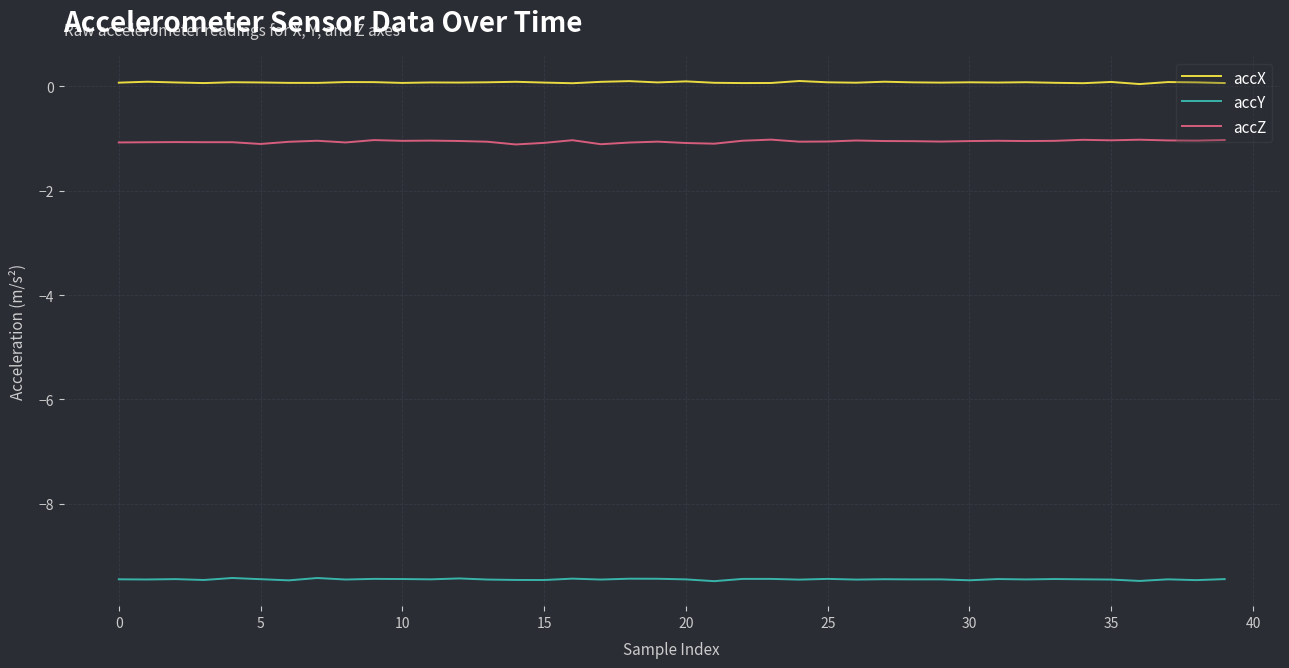

Does the chart display data point markers on the line(s)?

No